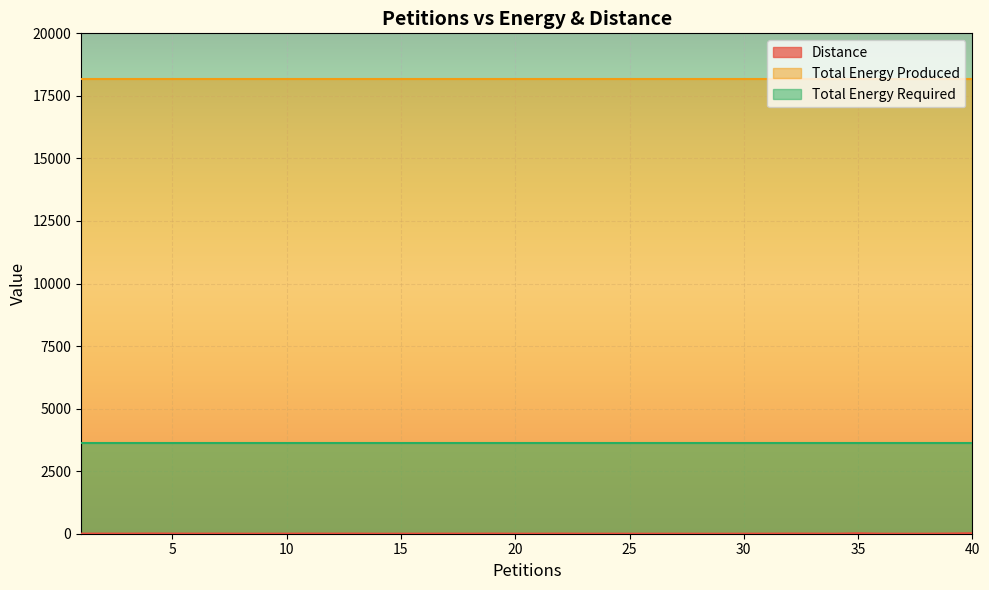

True or false: Distance and Total Energy Required intersect in this chart.

False